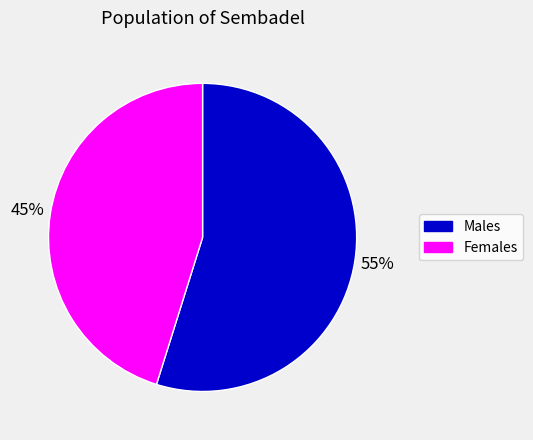

To the nearest percent, what is the difference between the largest and smallest slice percentages?

10%